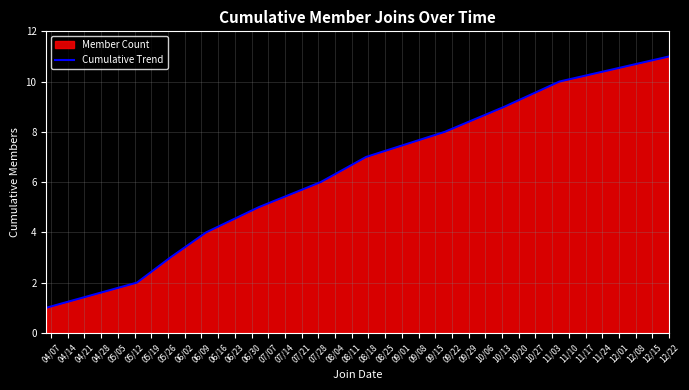

How many lines are shown in the chart?

1